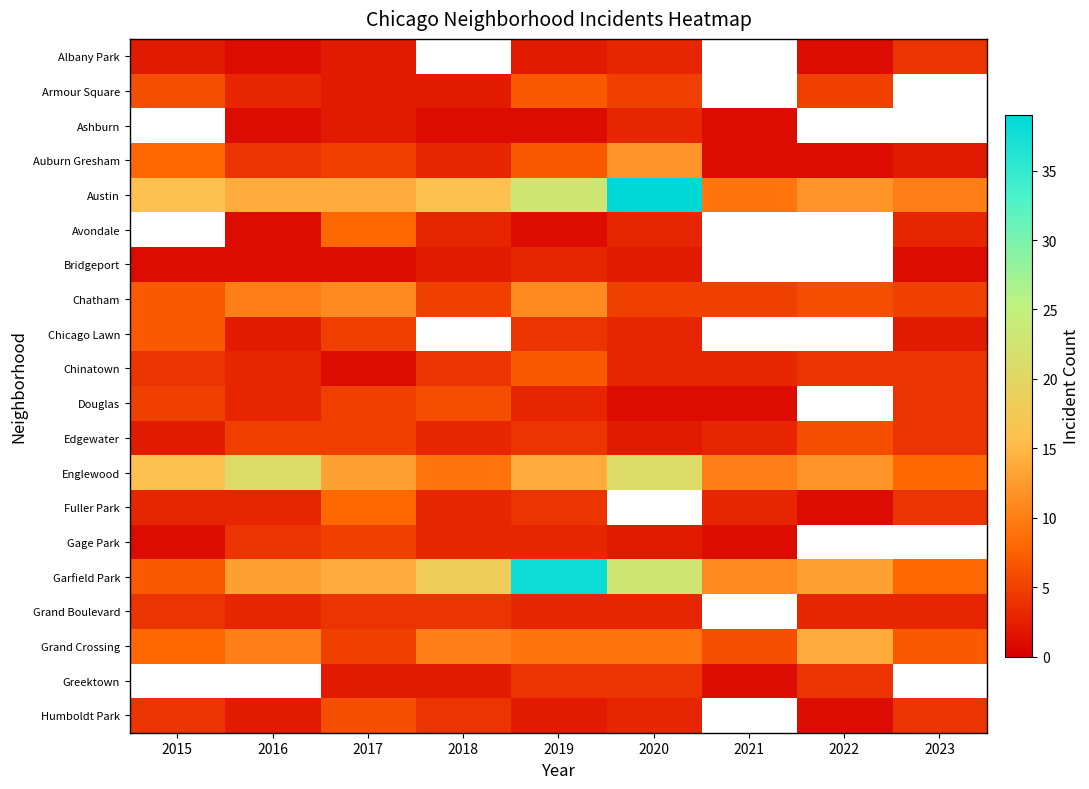

Which label corresponds to the largest value in the chart?

2020